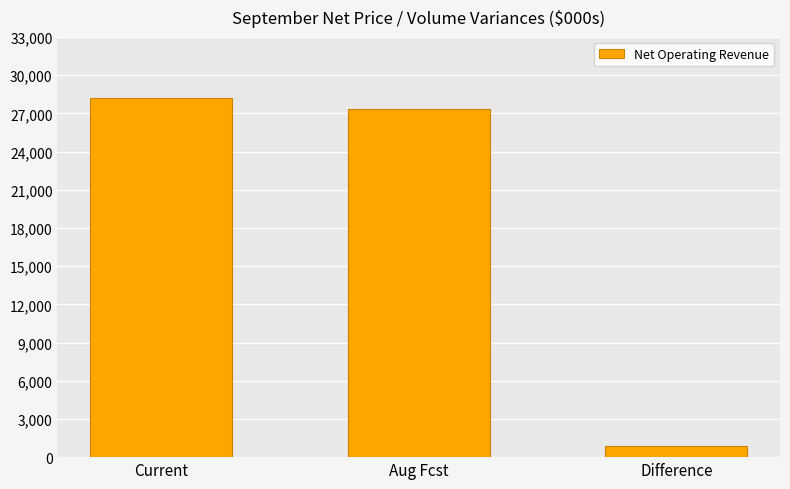

What is the average value?

18793